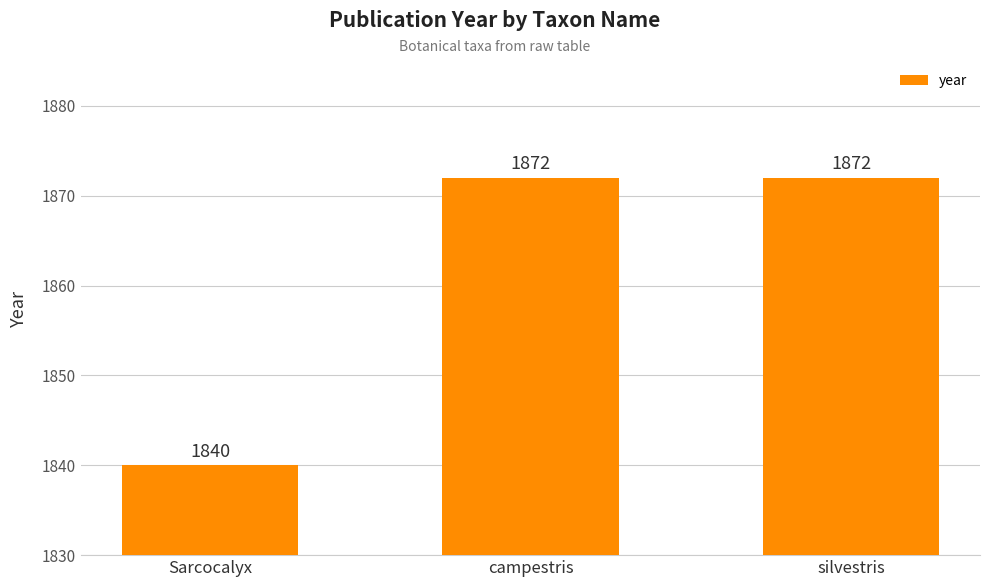

What is the minimum value shown in the chart?

1840